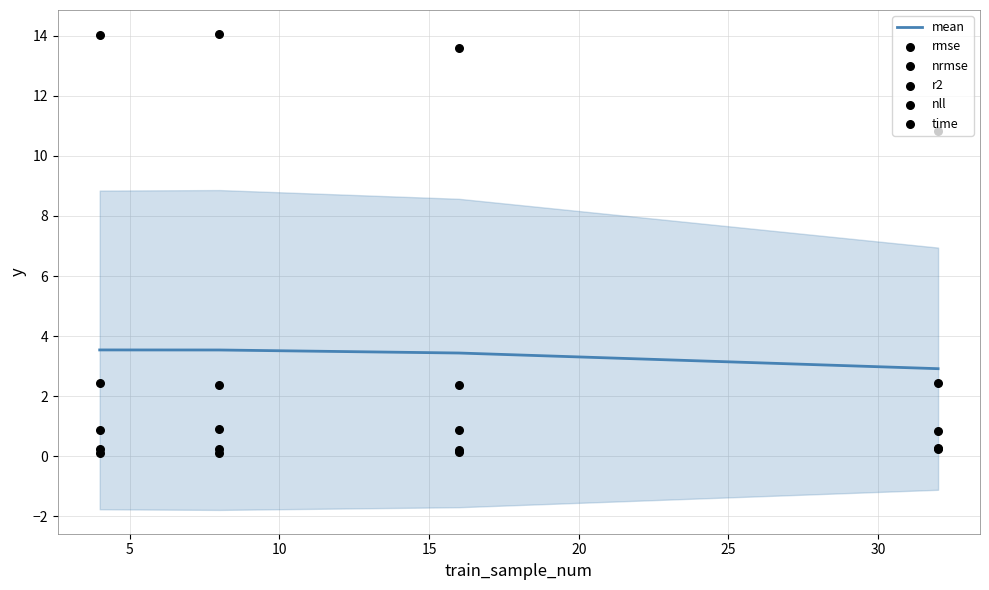

Which series contains the lowest Y value?

r2